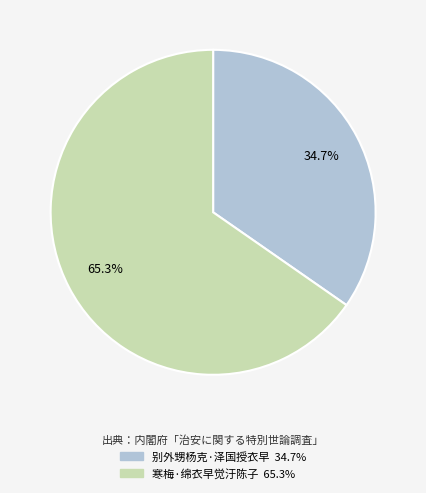

Count the number of slices in the pie.

2